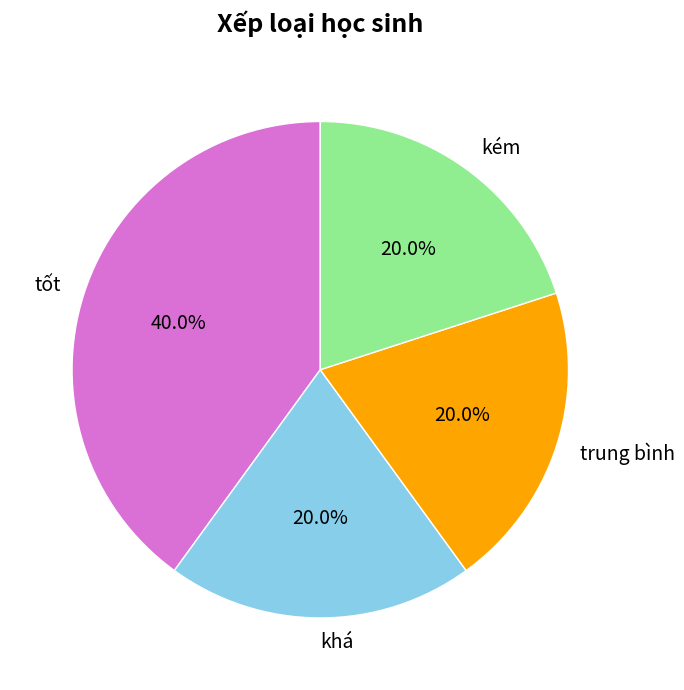

What is the ratio of the value at trung bình to the value at khá?

1.0